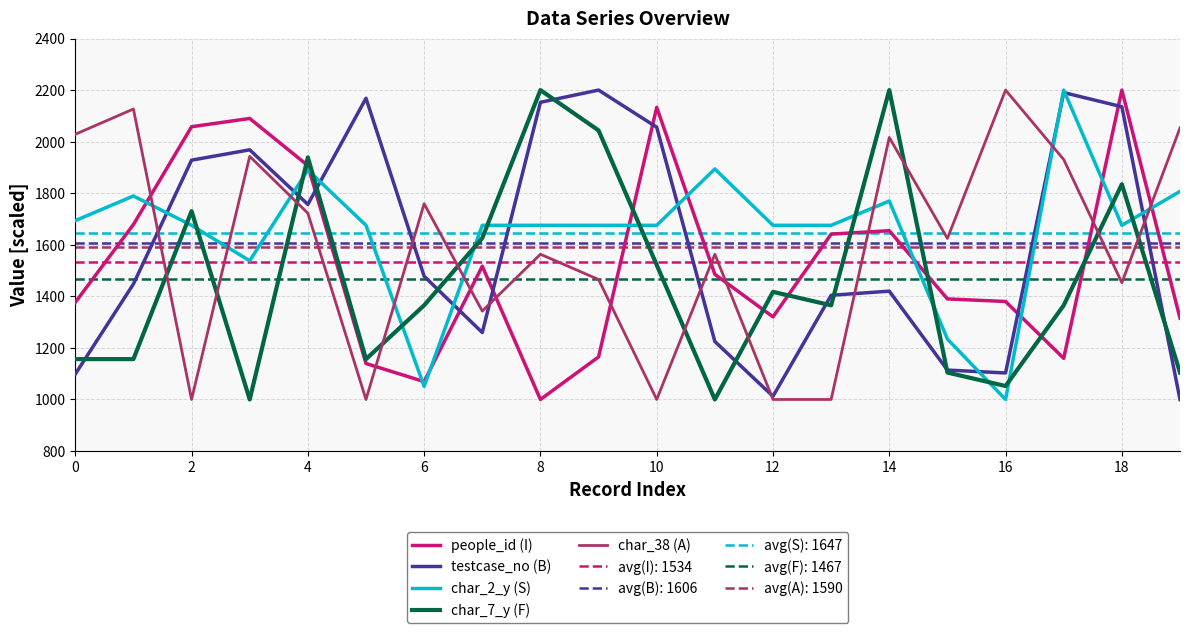

What is the smallest value displayed?

1000.0